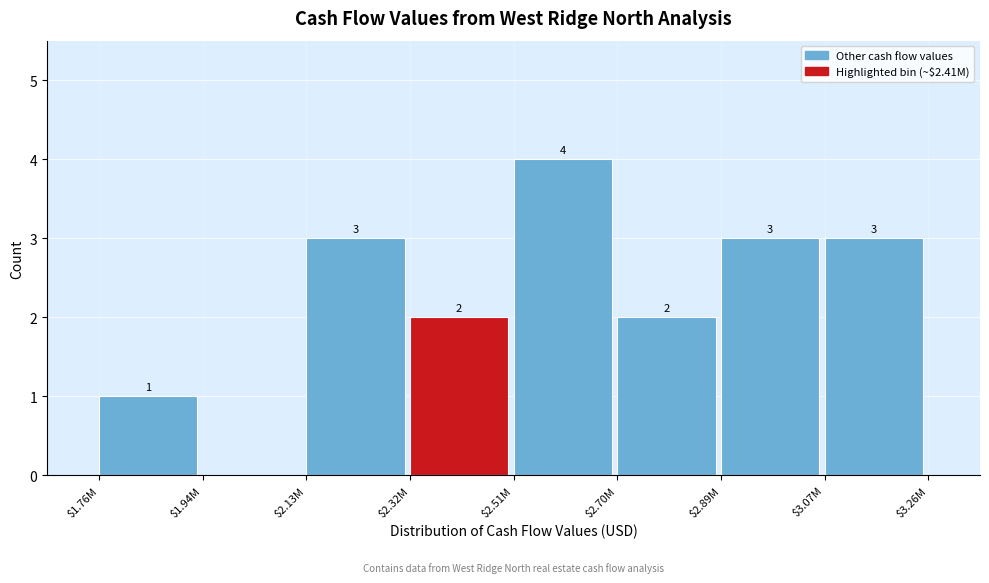

How many values are between 2 and 3?

5